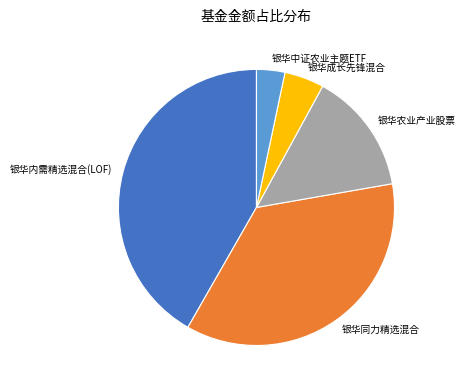

Is the sum of 银华农业产业股票 and 银华内需精选混合(LOF) greater than half?

Yes